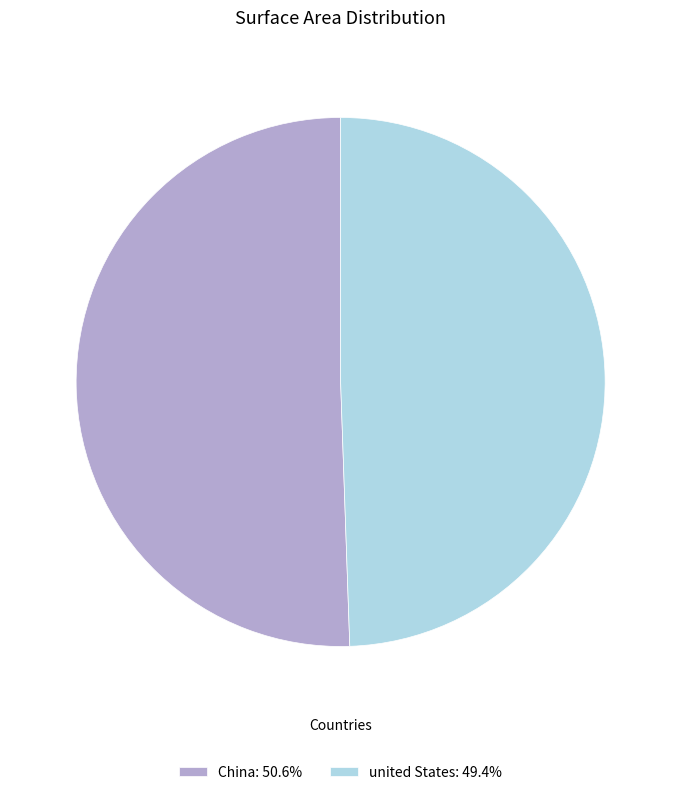

Is the sum of China: 50.6% and united States: 49.4% greater than half?

Yes